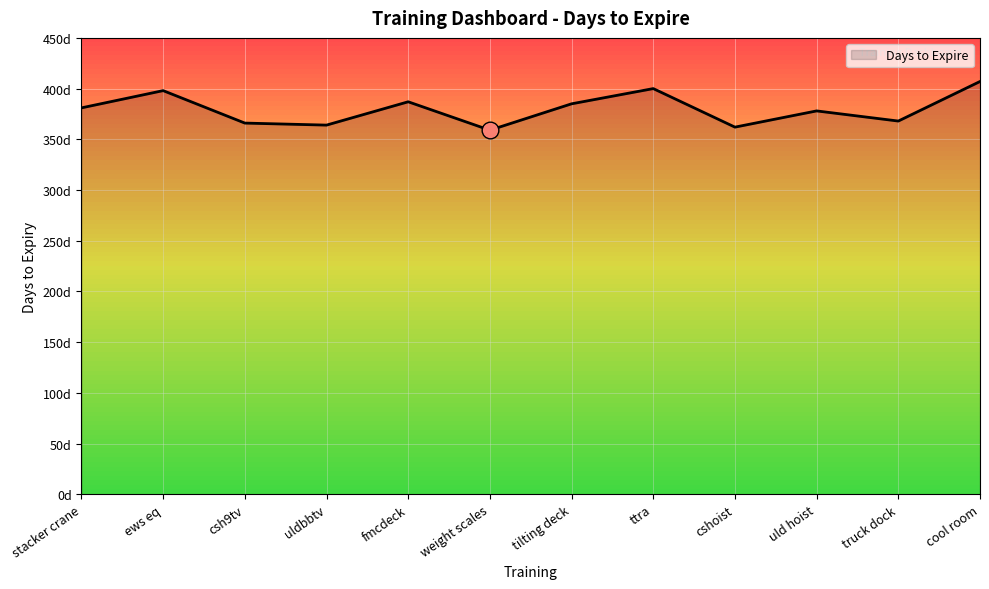

Does the chart have visible grid lines?

Yes